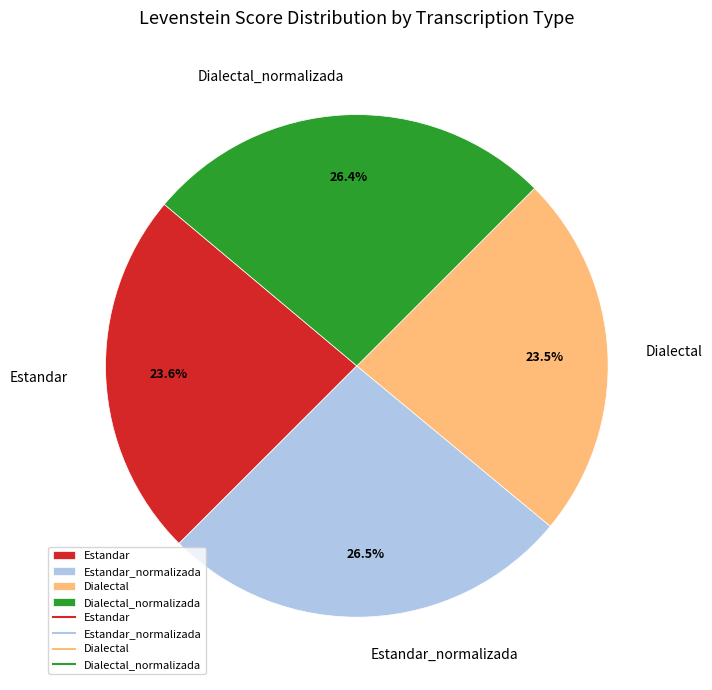

Is there a majority slice in this chart?

No